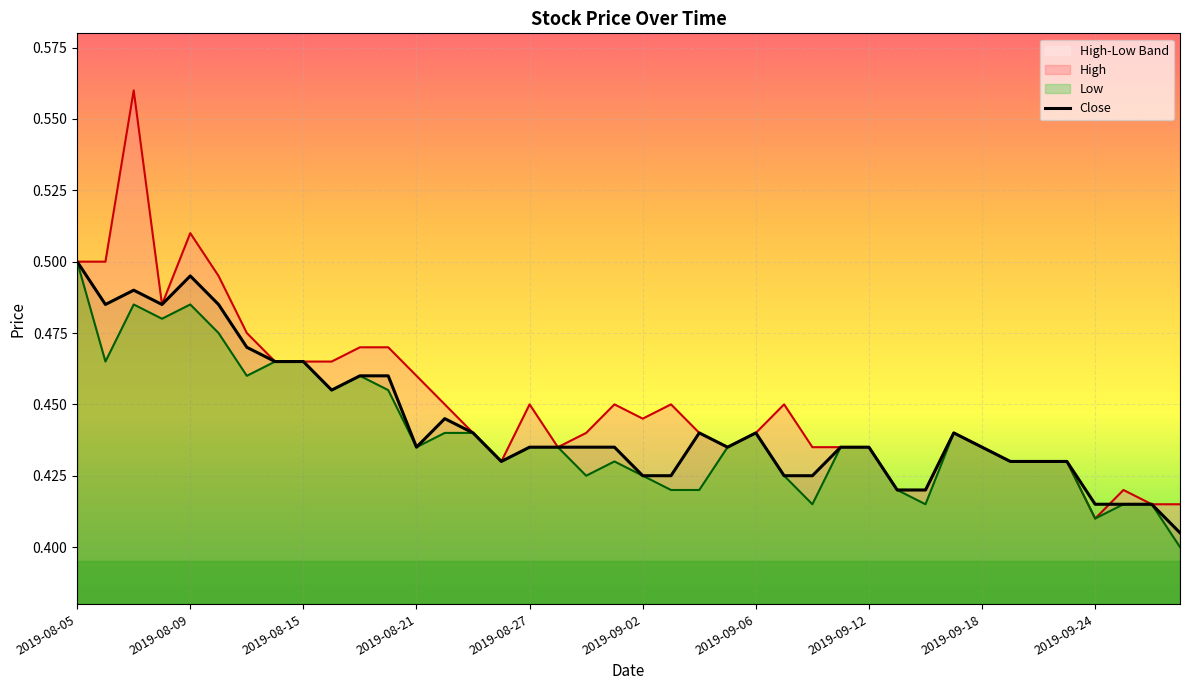

Is it true that Close equals 0.2 at 2019-08-27?

False